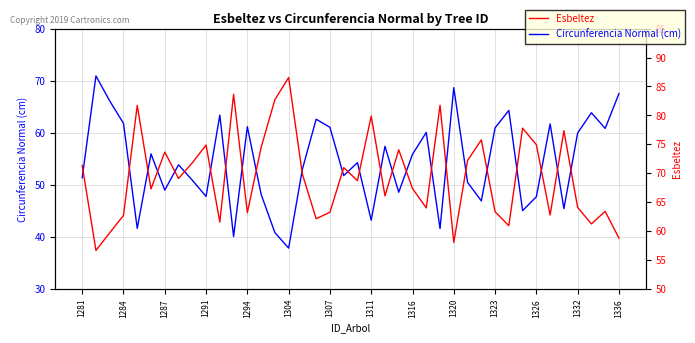

Which series has the largest range (max minus min)?

Circunferencia Normal (cm)